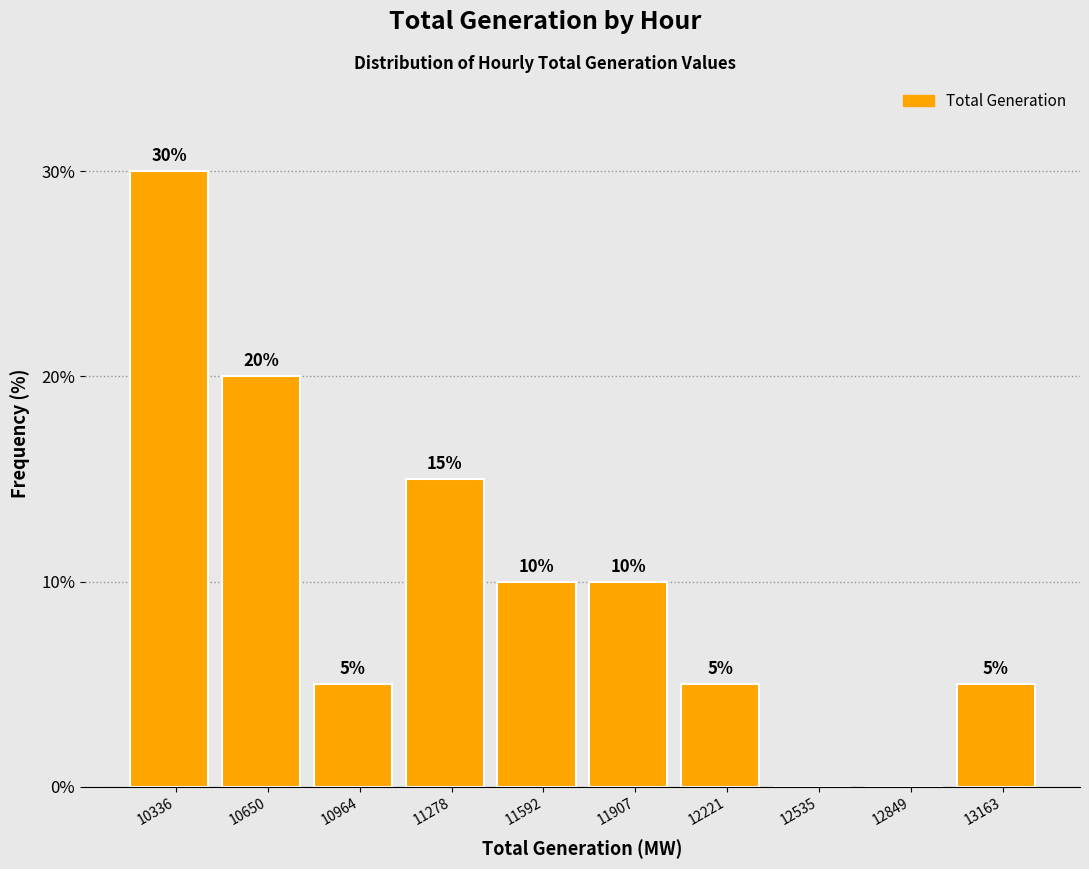

Reading right to left, transcribe all the data shown in this chart.

13163=5	12849=0	12535=0	12221=5	11907=10	11592=10	11278=15	10964=5	10650=20	10336=30